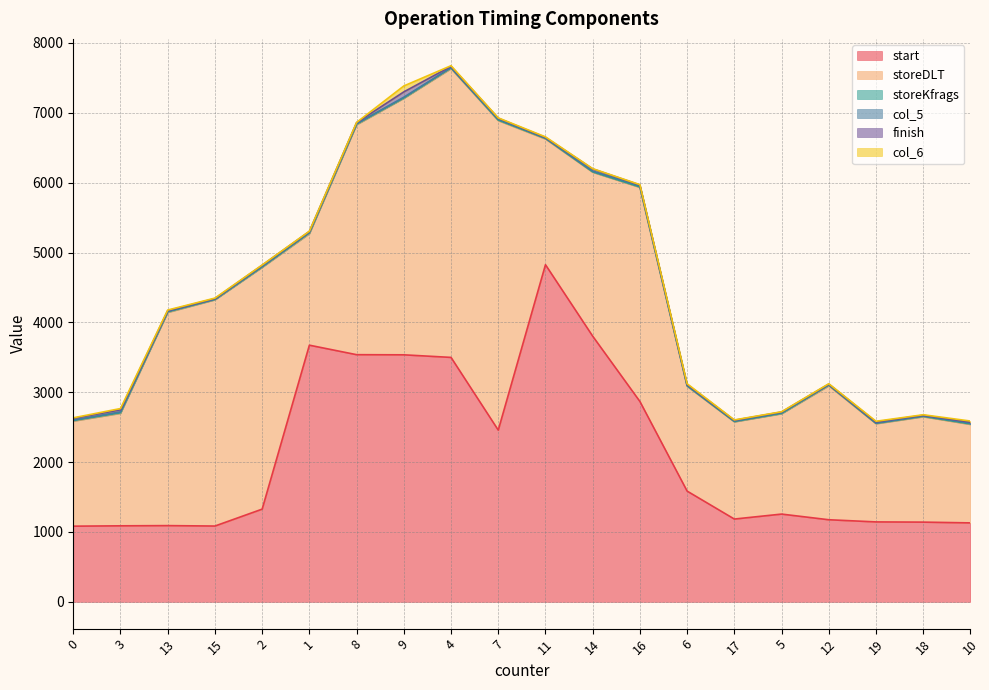

How many lines are shown in the chart?

6